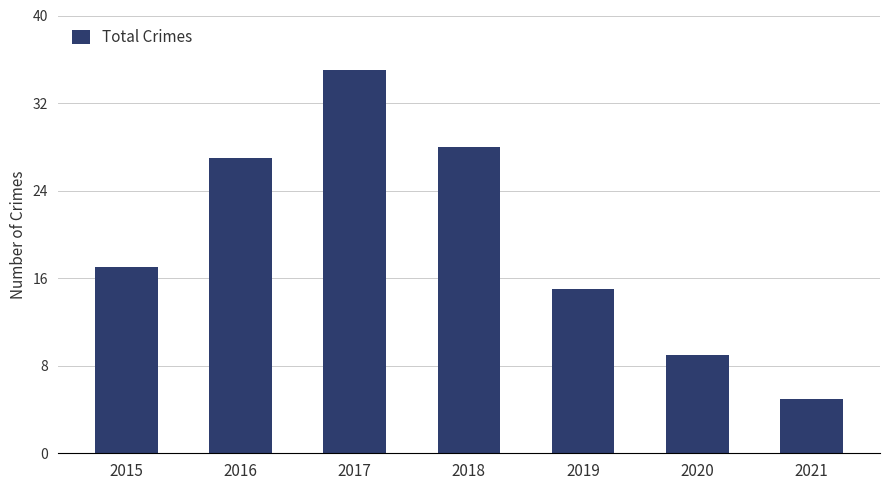

Read the value at 2021.

5